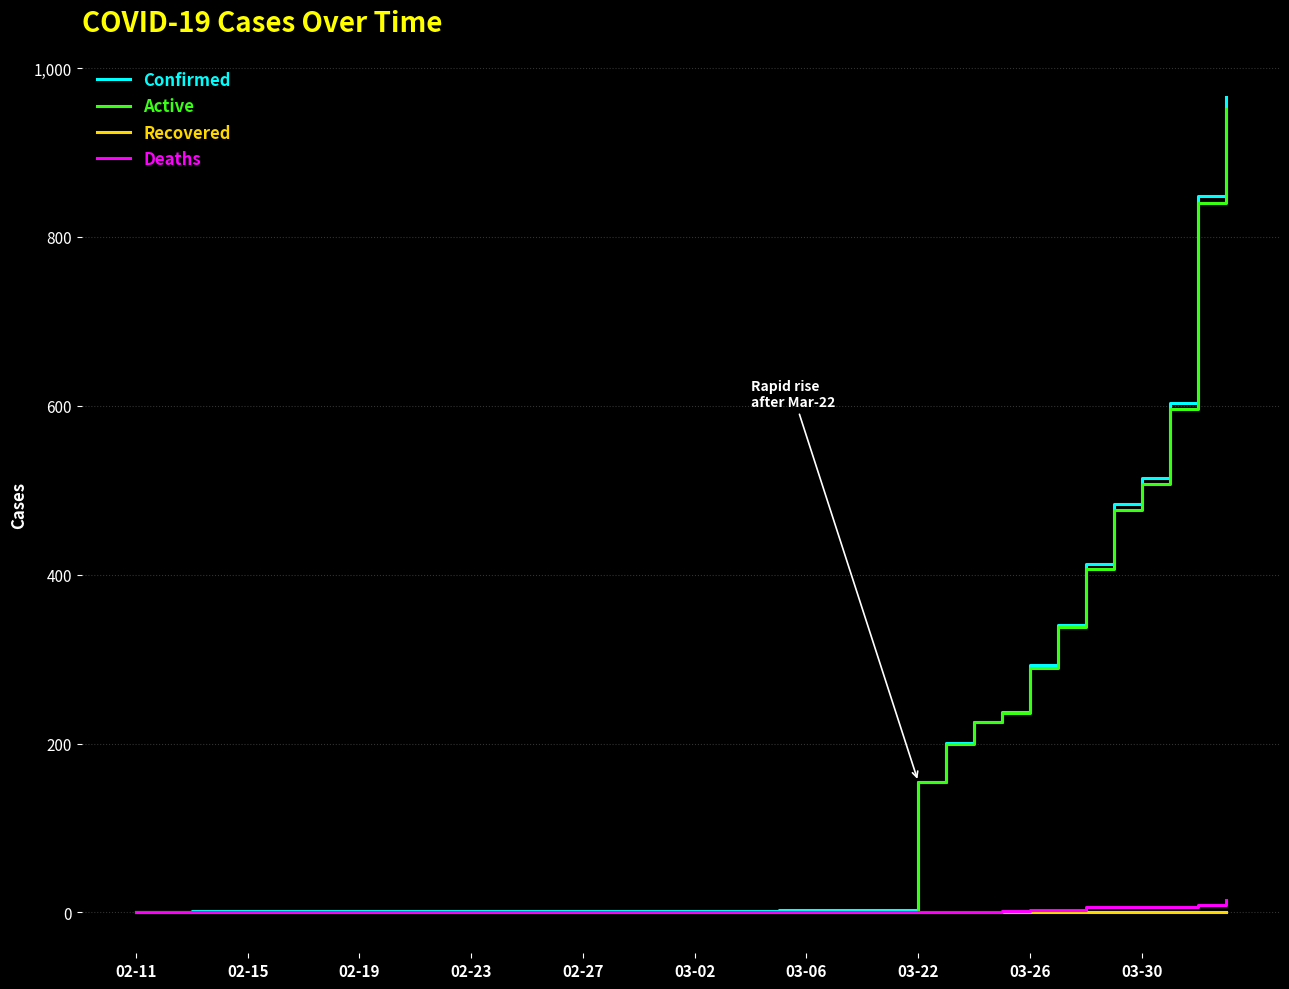

Which series has the largest range (max minus min)?

Confirmed